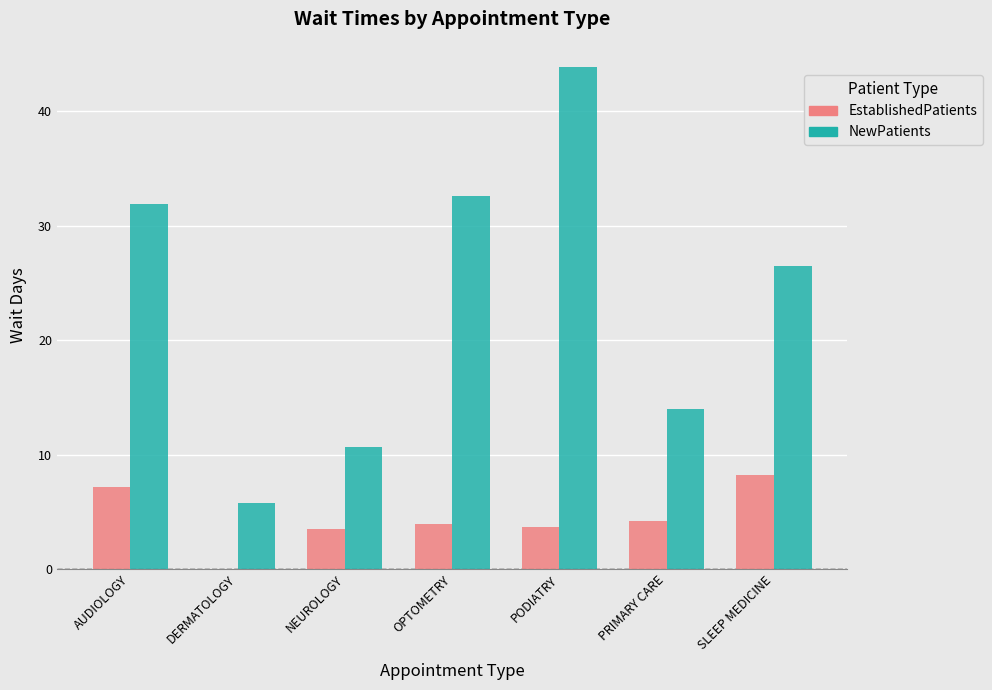

Between AUDIOLOGY and PODIATRY, which series saw the biggest shift?

NewPatients